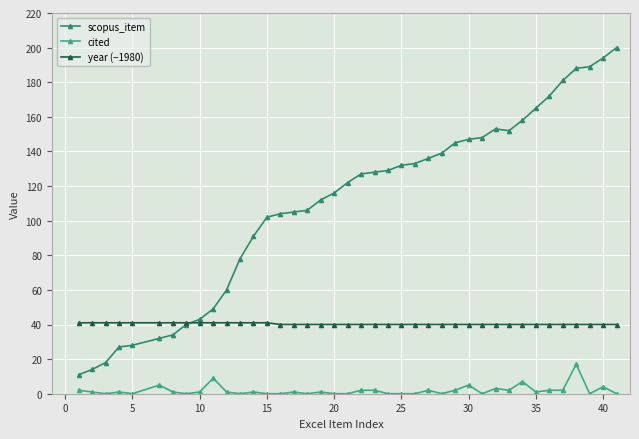

What is the lowest value of the scopus_item series?

11